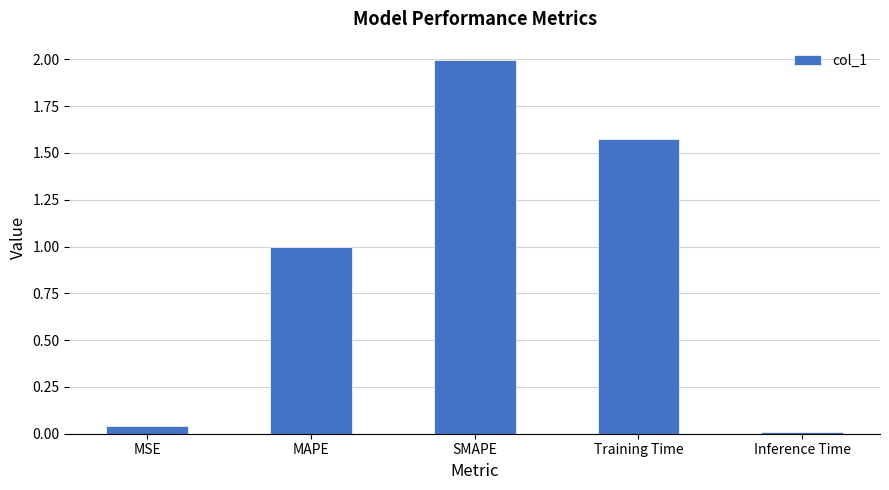

What is the greatest value displayed?

2.0